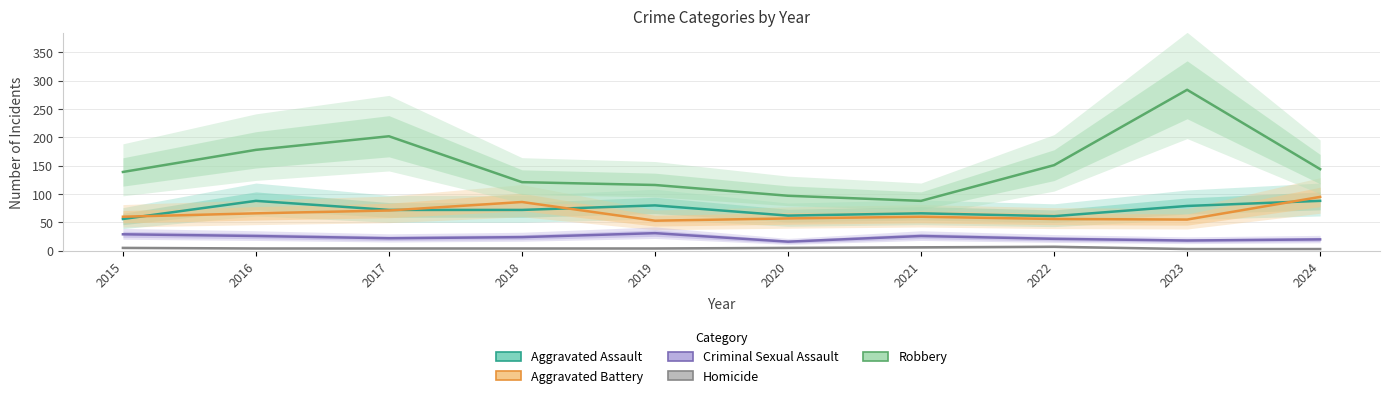

Rank the categories by Homicide value from highest to lowest.

2022, 2021, 2015, 2020, 2016, 2017, 2018, 2019, 2023, 2024